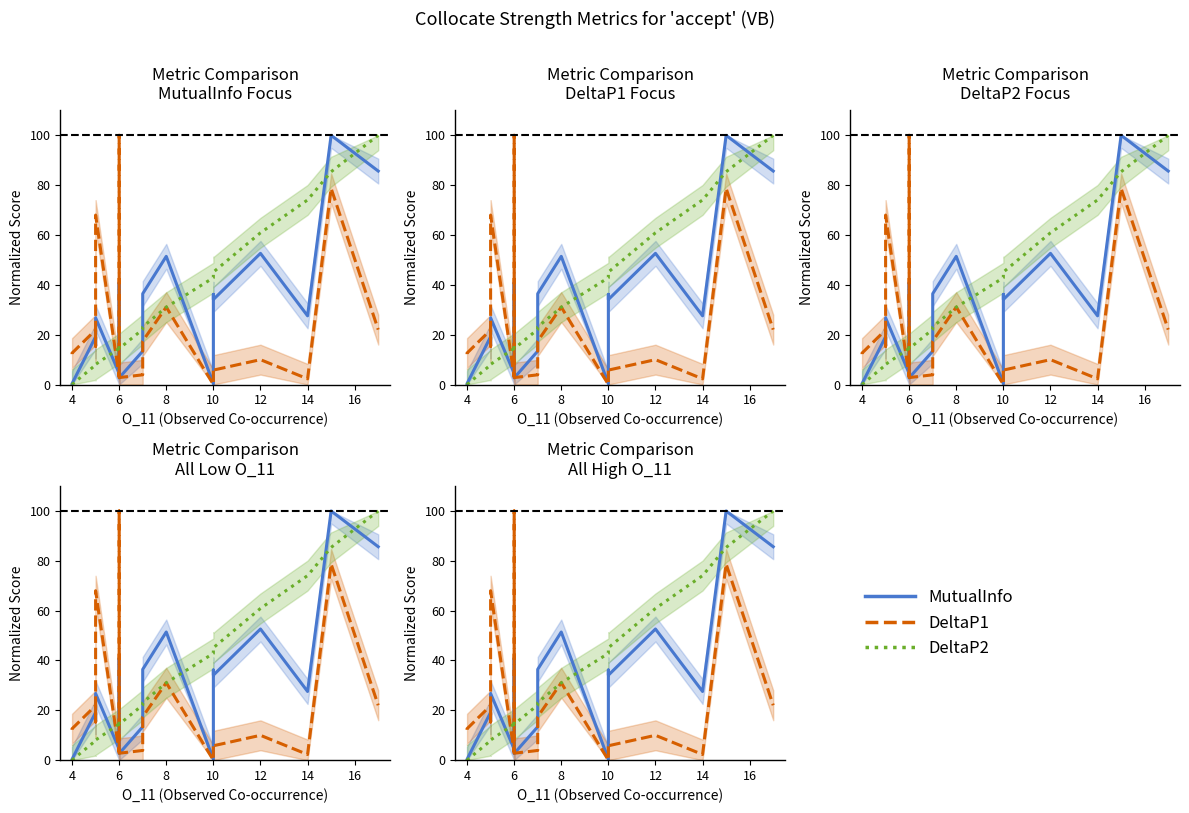

What are all the series names shown in the legend?

MutualInfo, DeltaP1, DeltaP2